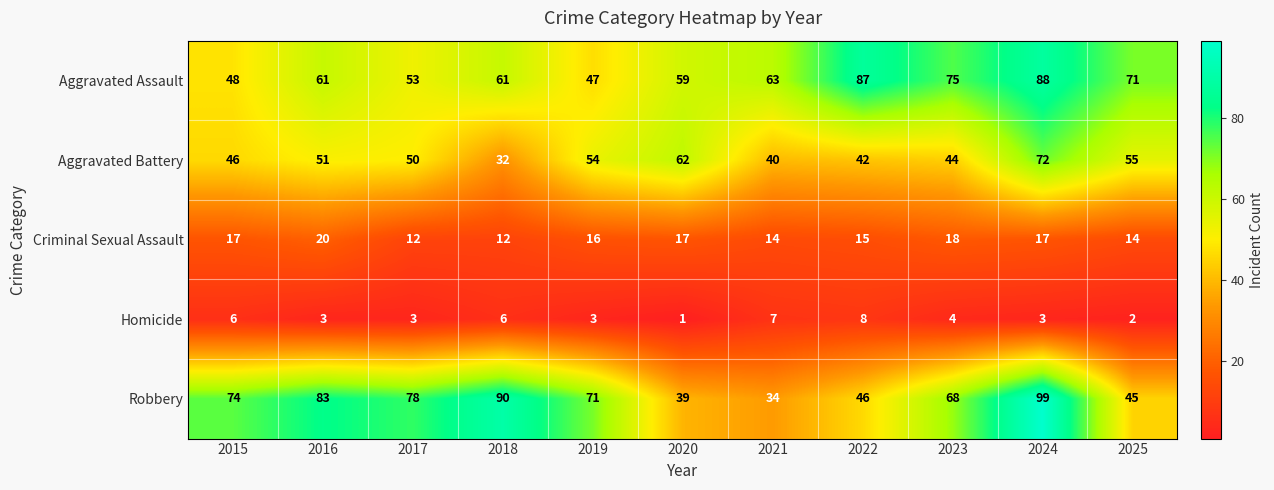

Is it true that Homicide equals 5 at 2017?

False